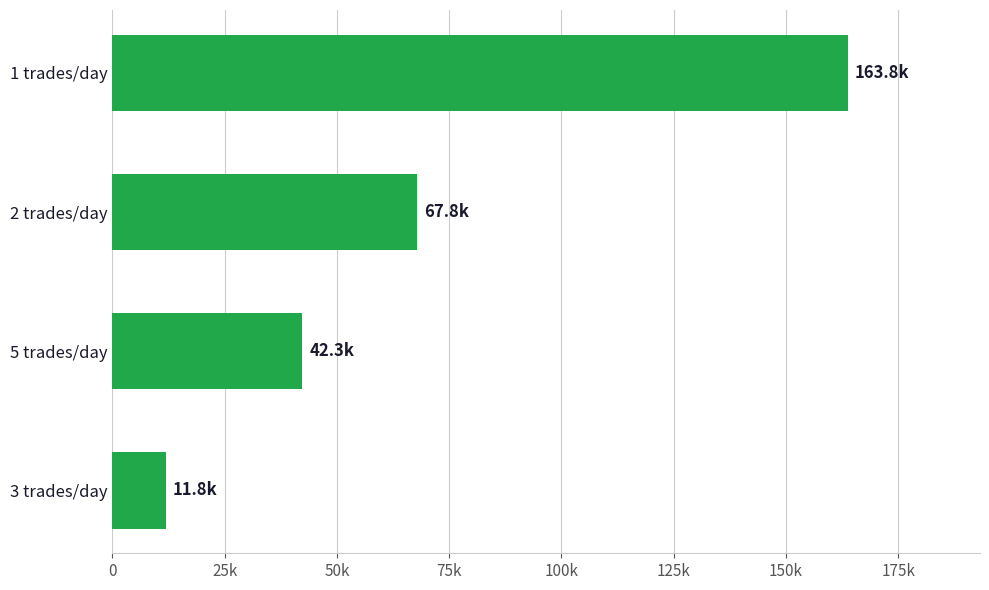

What is the difference between the second highest and second lowest values?

25490